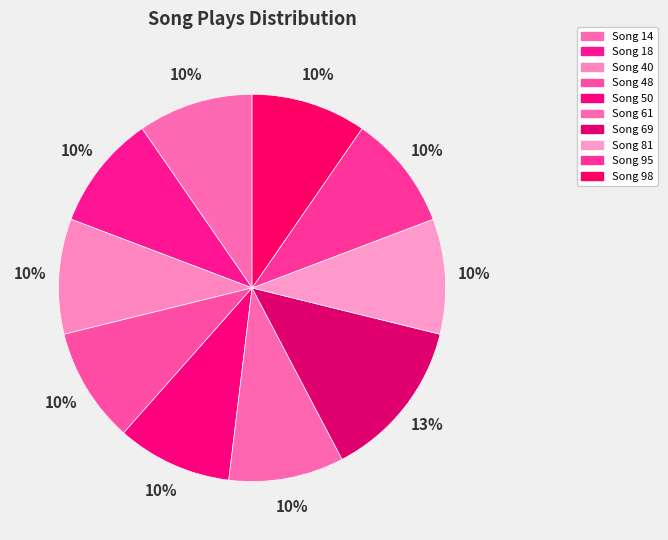

To the nearest percent, what portion does Song 95 represent?

10%